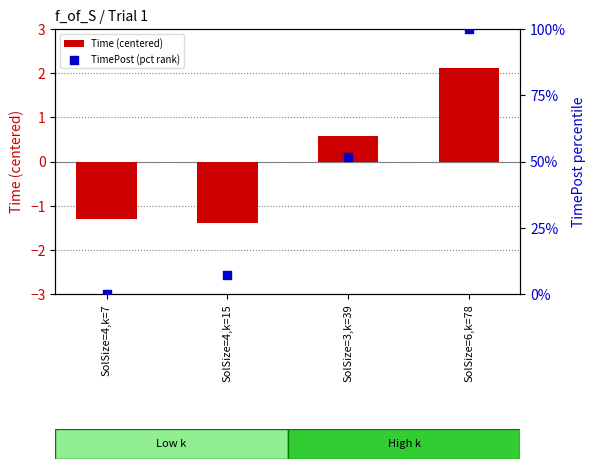

Which series has the largest total across all categories?

TimePost (pct rank)